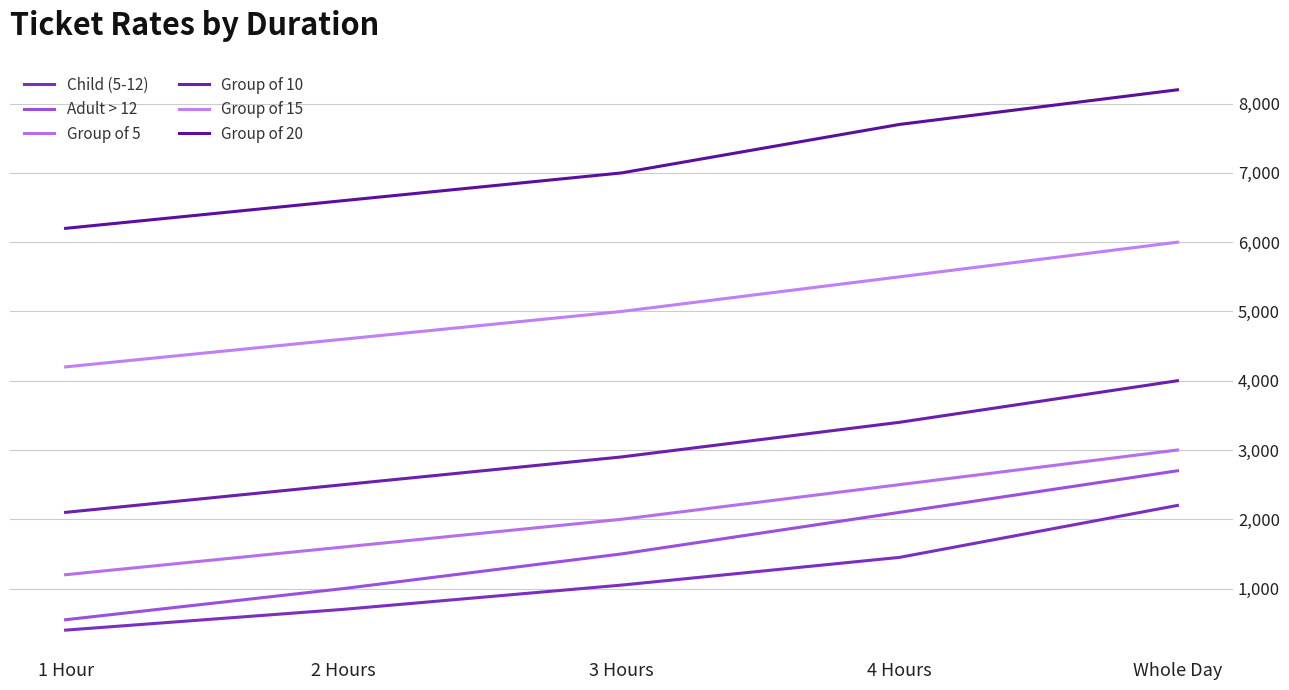

How many distinct data groups are displayed?

6